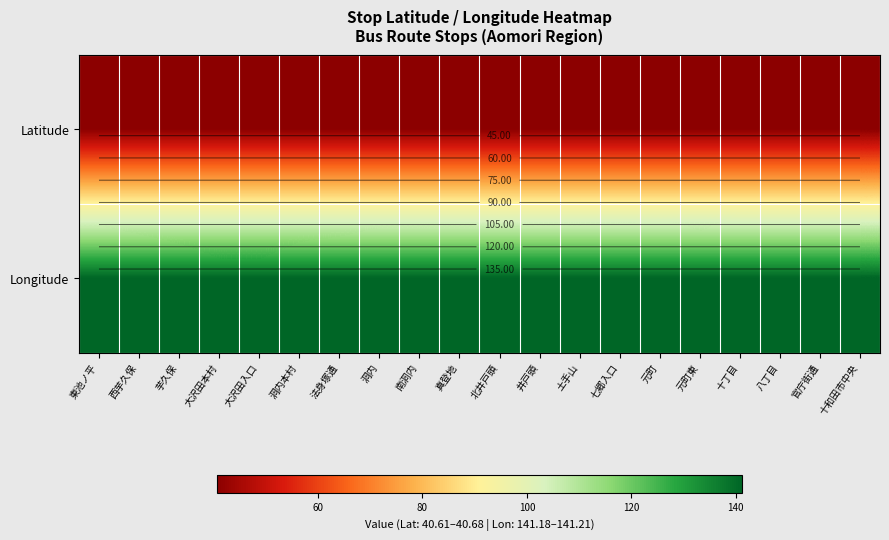

True or false: Latitude has a value of 12.2 at 真登地.

False